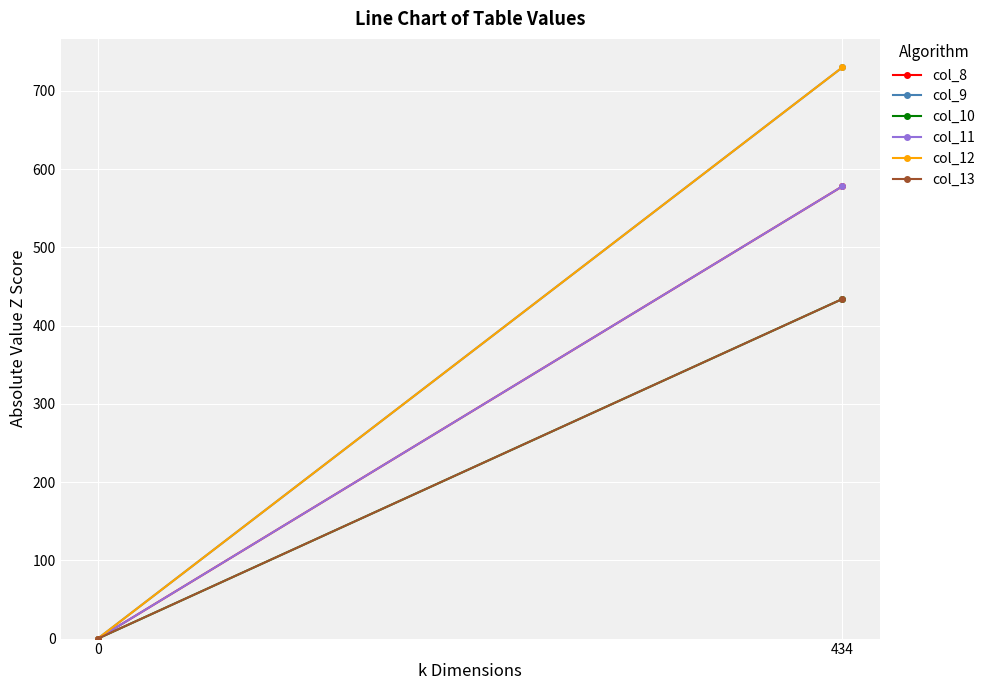

Is it true that col_10 equals -212 at 0?

False